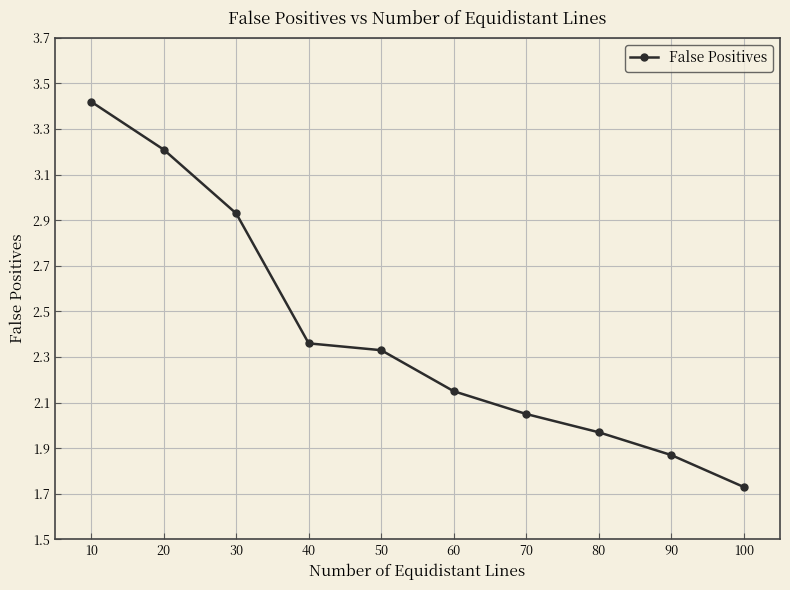

What is the greatest value displayed?

3.4